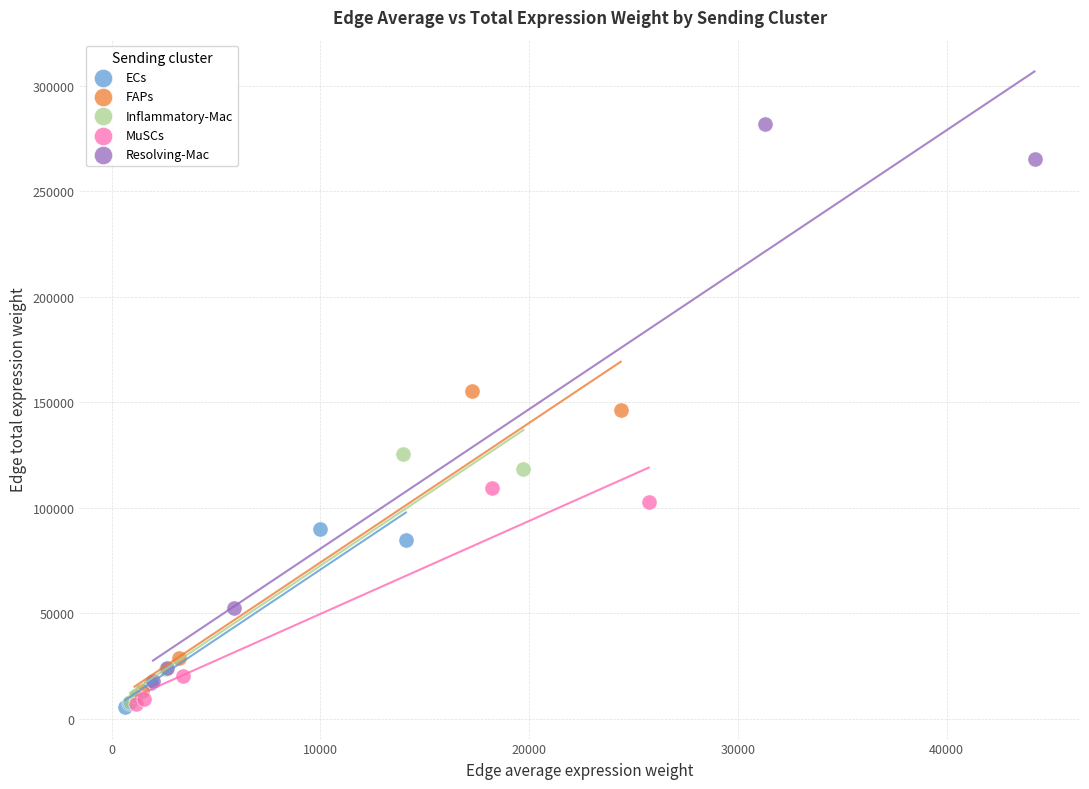

Which series has the widest spread of Y values?

Resolving-Mac